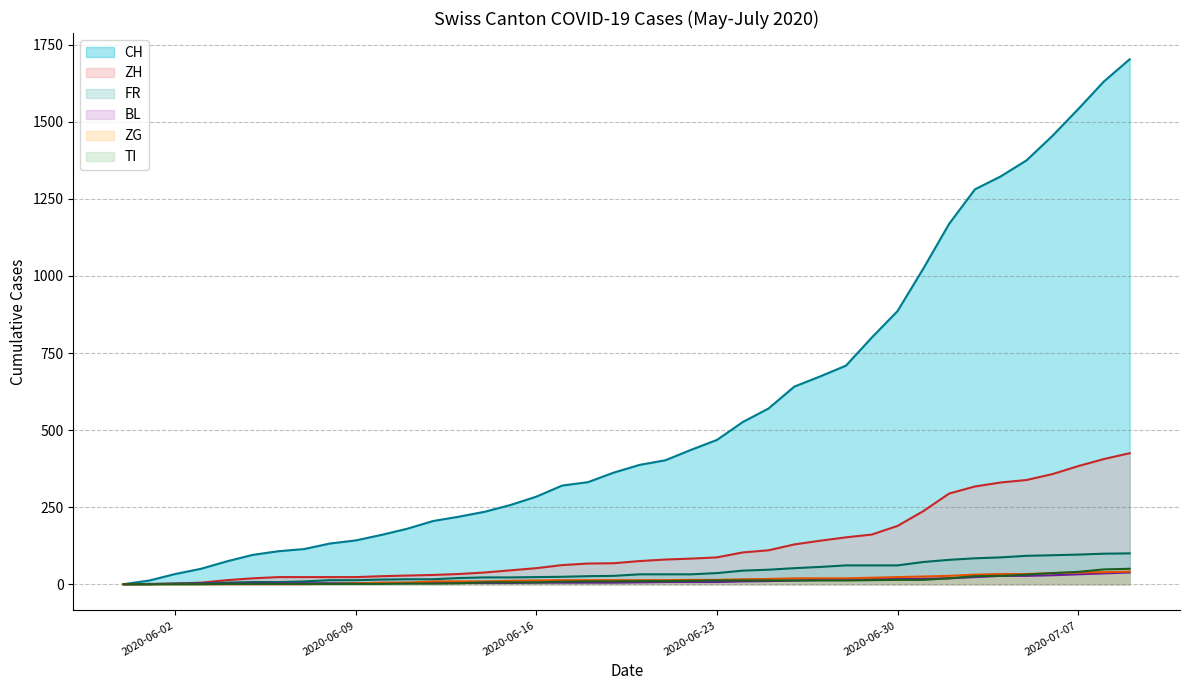

What is the greatest value displayed?

1703